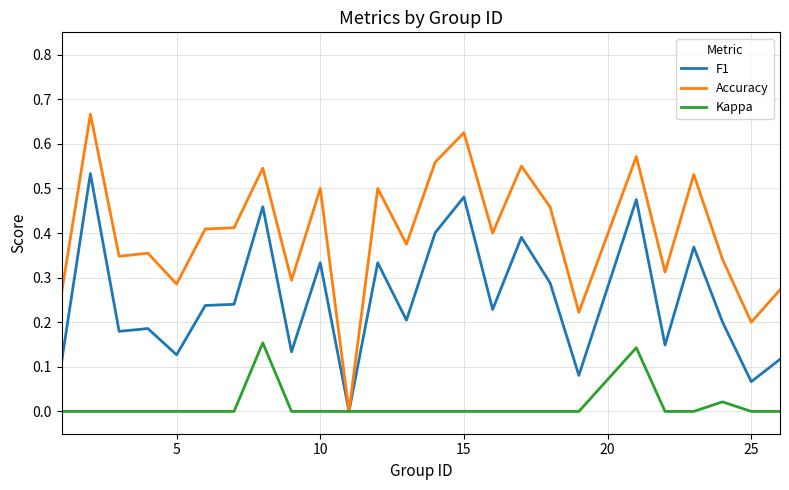

List the series in order of their peak value, lowest first.

Kappa, F1, Accuracy